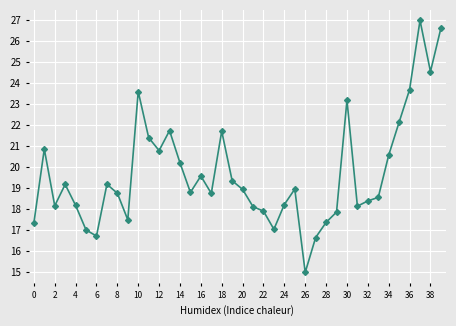

What is the value of the 8th point from the left?

19.2